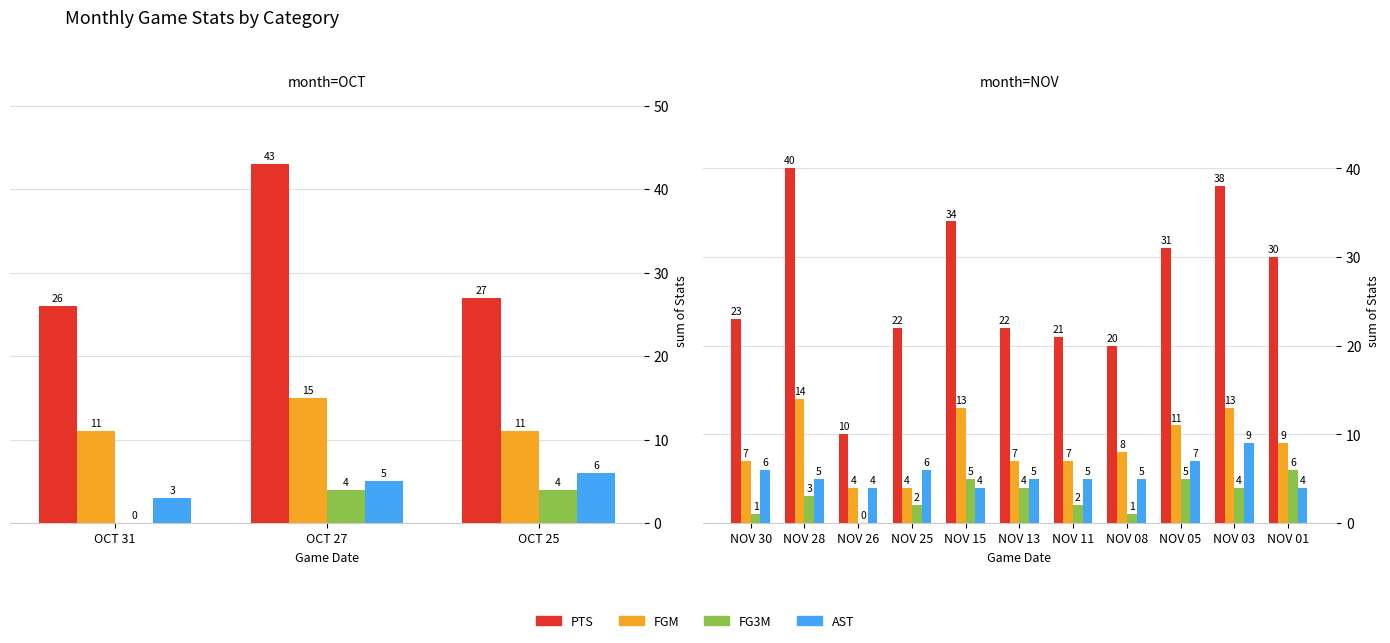

True or false: FG3M has a value of 2 at NOV 26.

False